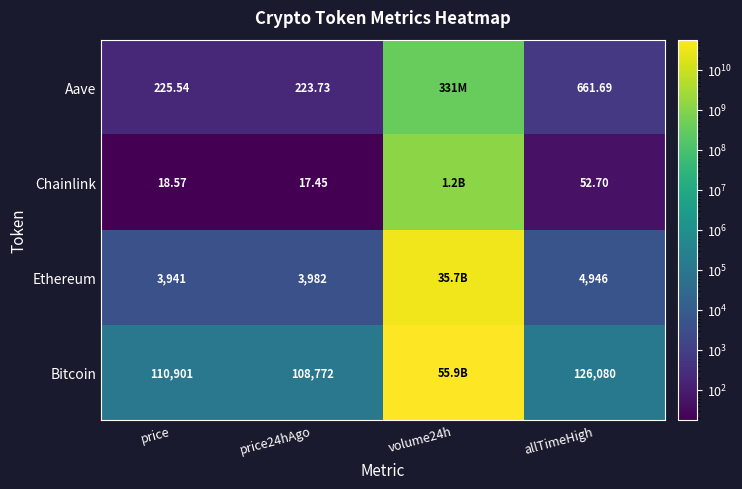

What is the total value across all series at allTimeHigh?

131740.4